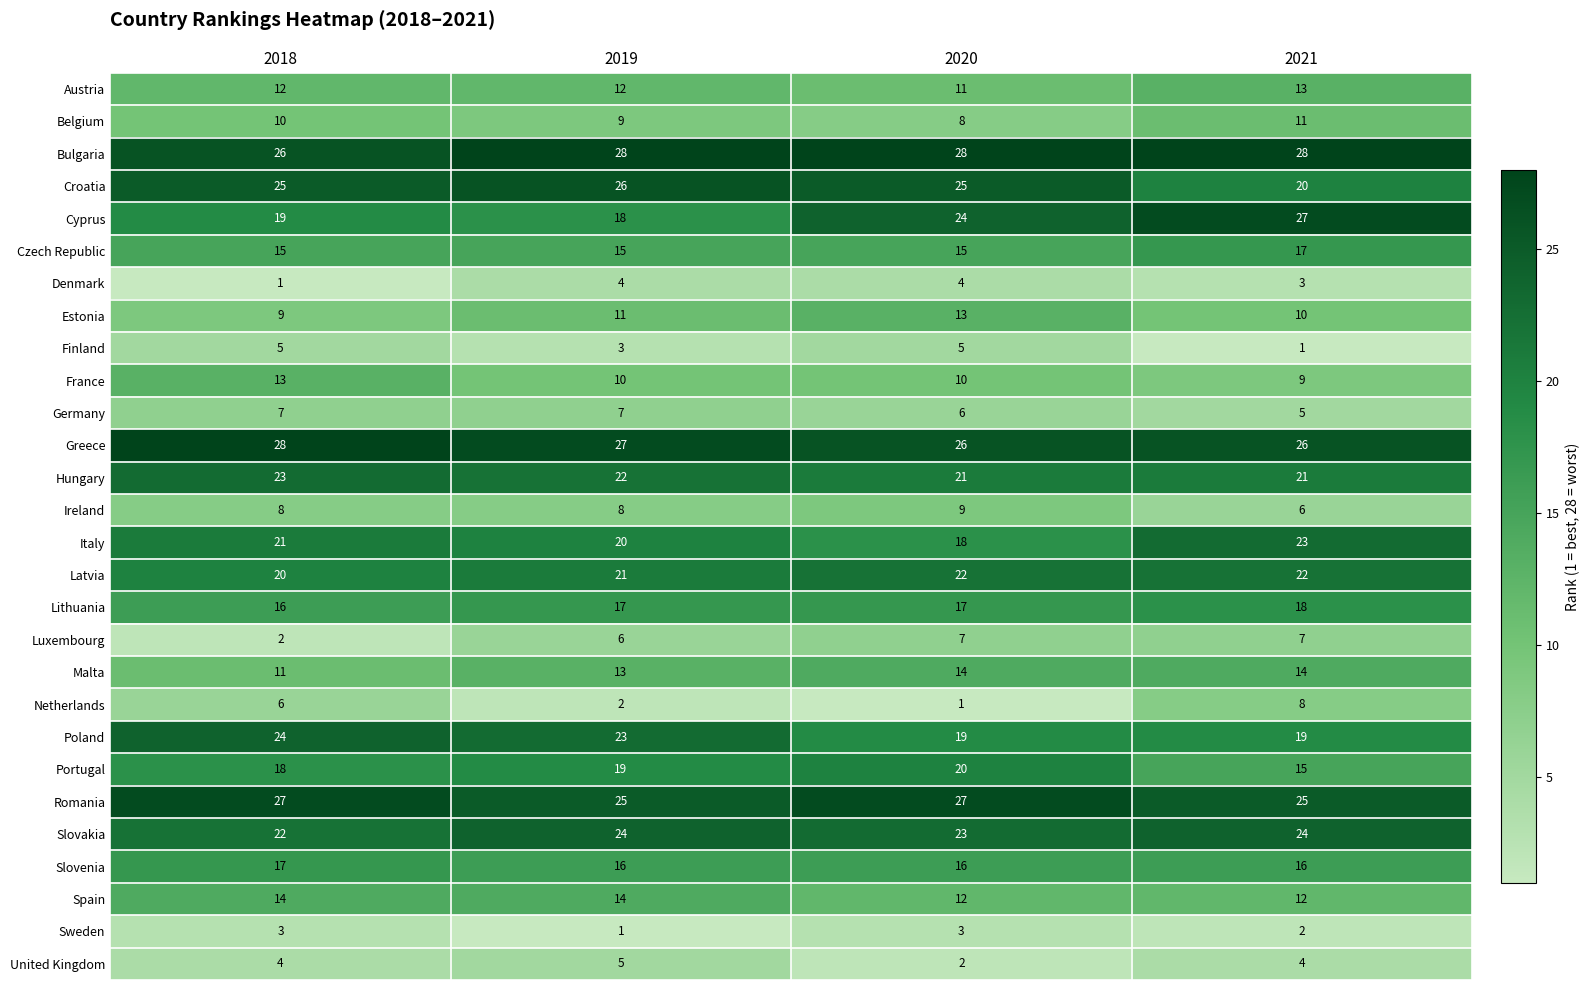

At 2019, list the series in order from largest to smallest.

Bulgaria, Greece, Croatia, Romania, Slovakia, Poland, Hungary, Latvia, Italy, Portugal, Cyprus, Lithuania, Slovenia, Czech Republic, Spain, Malta, Austria, Estonia, France, Belgium, Ireland, Germany, Luxembourg, United Kingdom, Denmark, Finland, Netherlands, Sweden